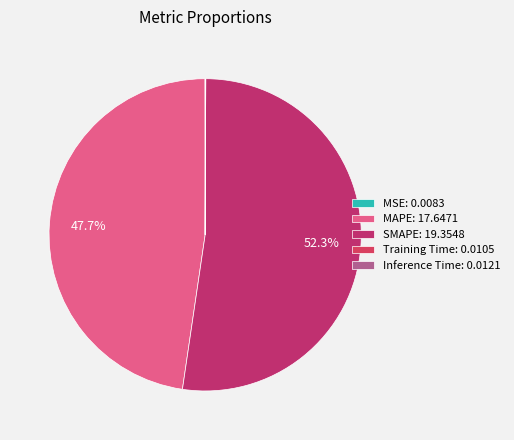

Combined, what portion of the pie is MSE and SMAPE?

52.3%